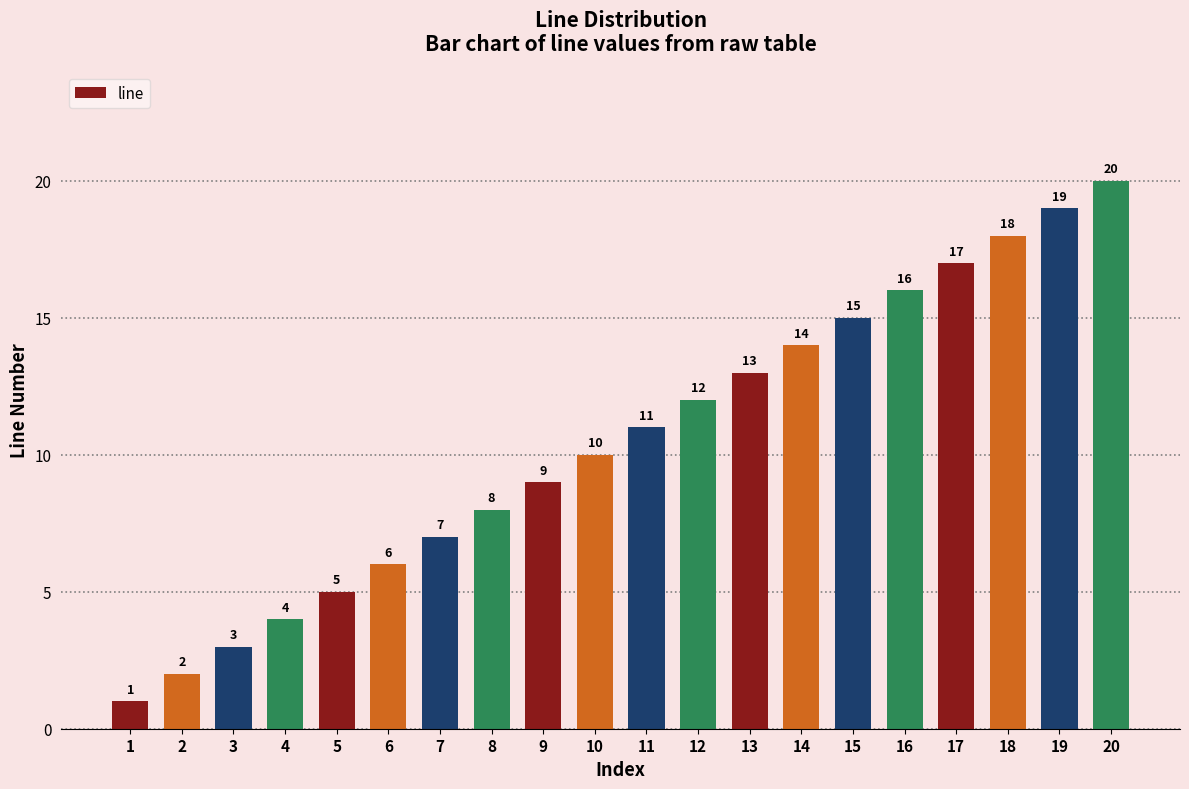

Is it true that the value at 18 is 18?

True